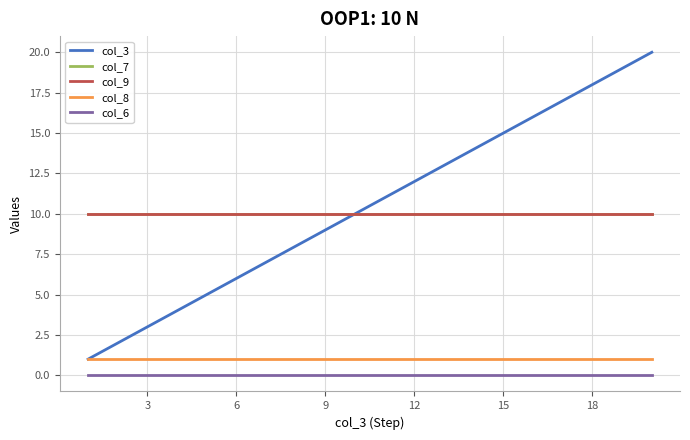

What is the average value of the col_3 series?

10